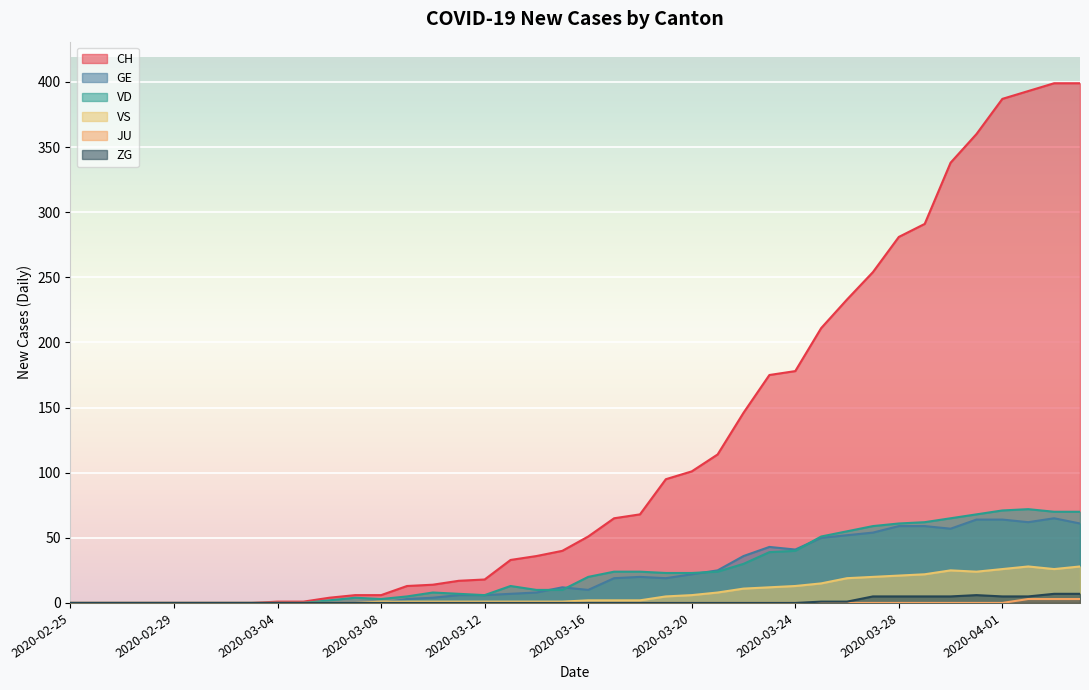

What is the label of the 26th point from the right?

2020-03-10